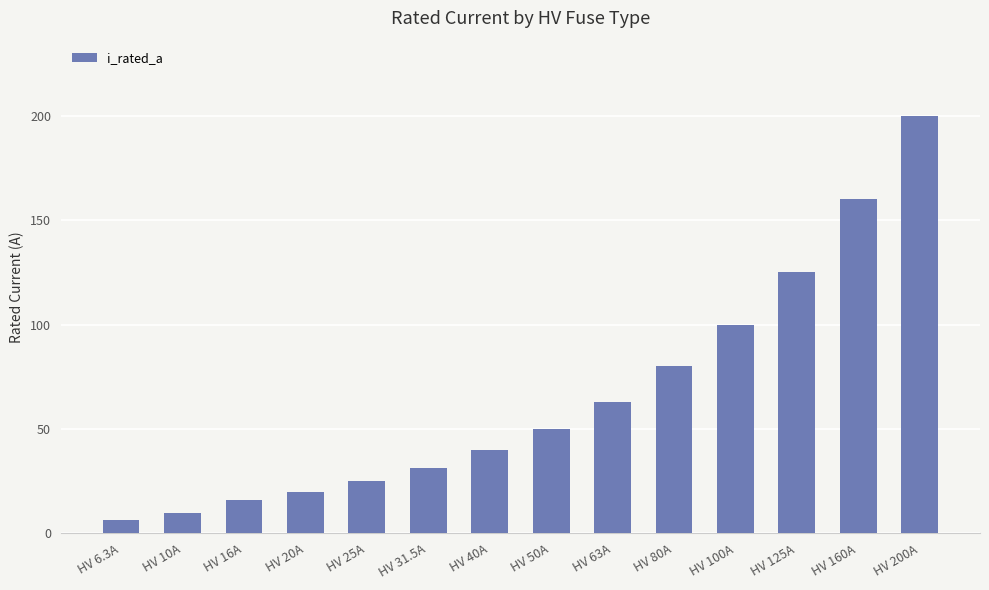

What is the average value?

66.2